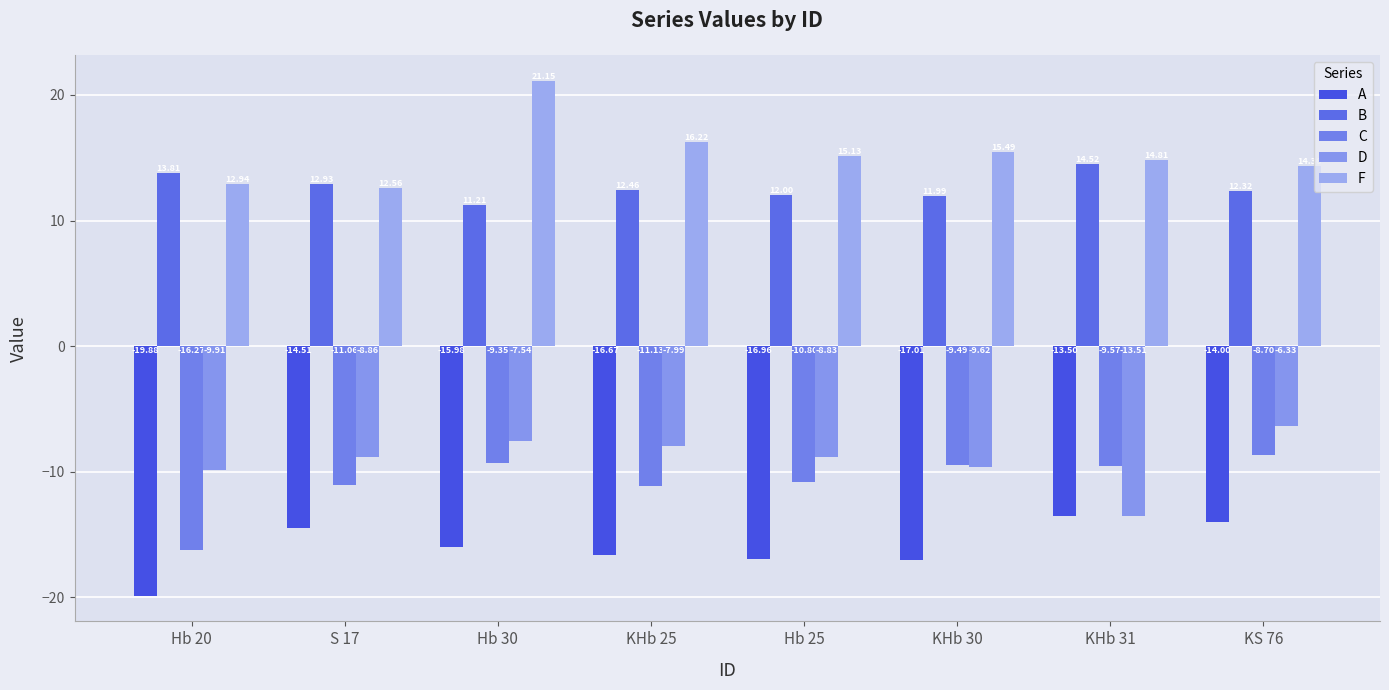

What is the average value of the D series?

-9.1